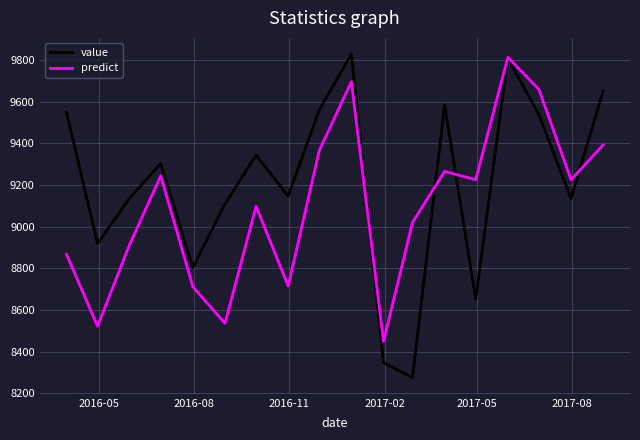

How many interior local valleys does the value series have?

6